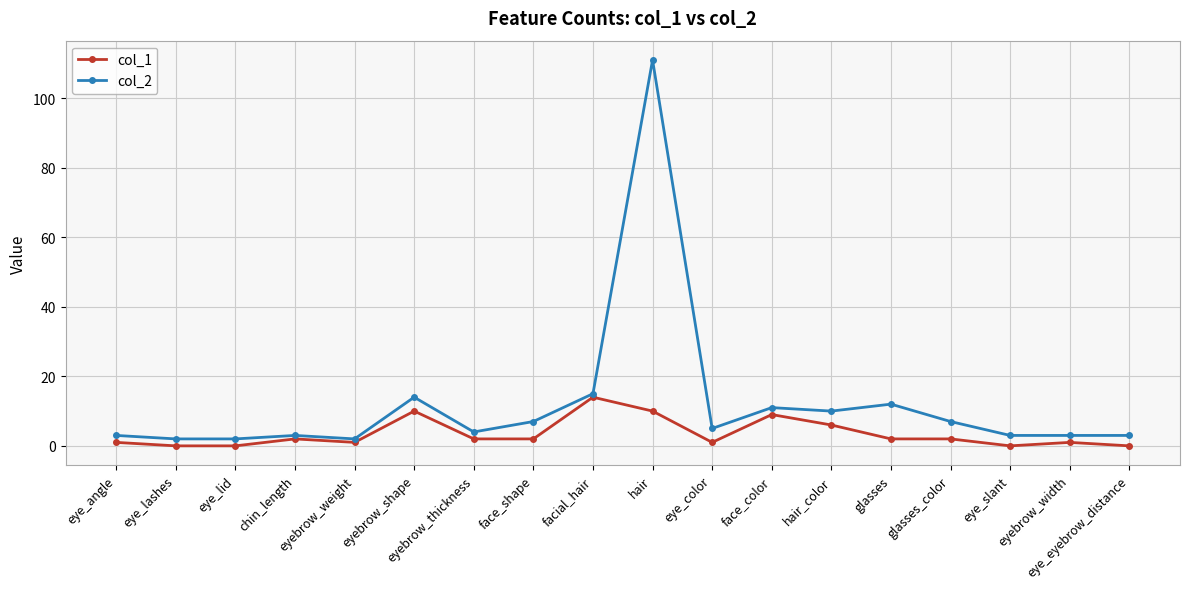

What is the total value across all series at eye_slant?

3